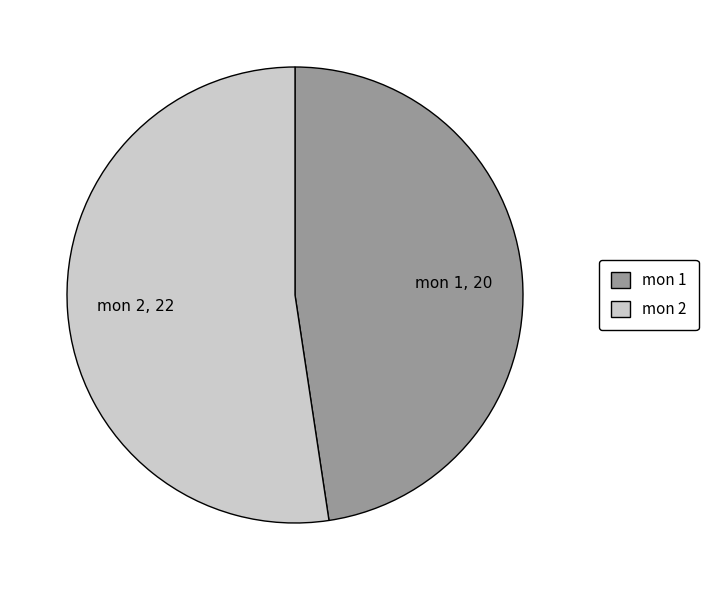

Is it true that mon 2 is 43% of the pie?

False